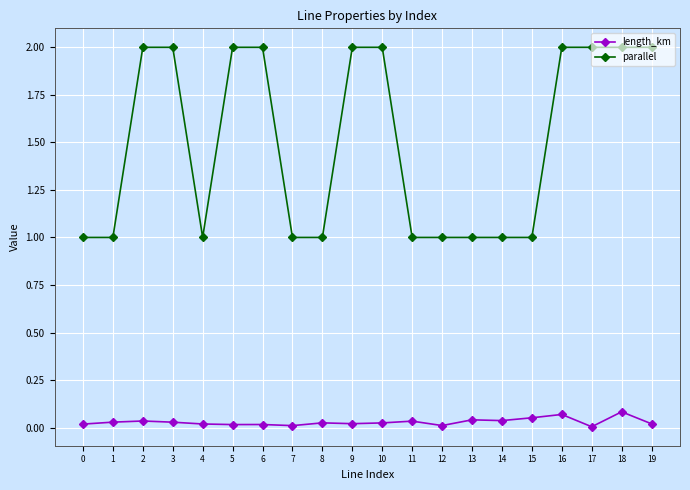

The value of parallel at 0 is 1.0. True or false?

True